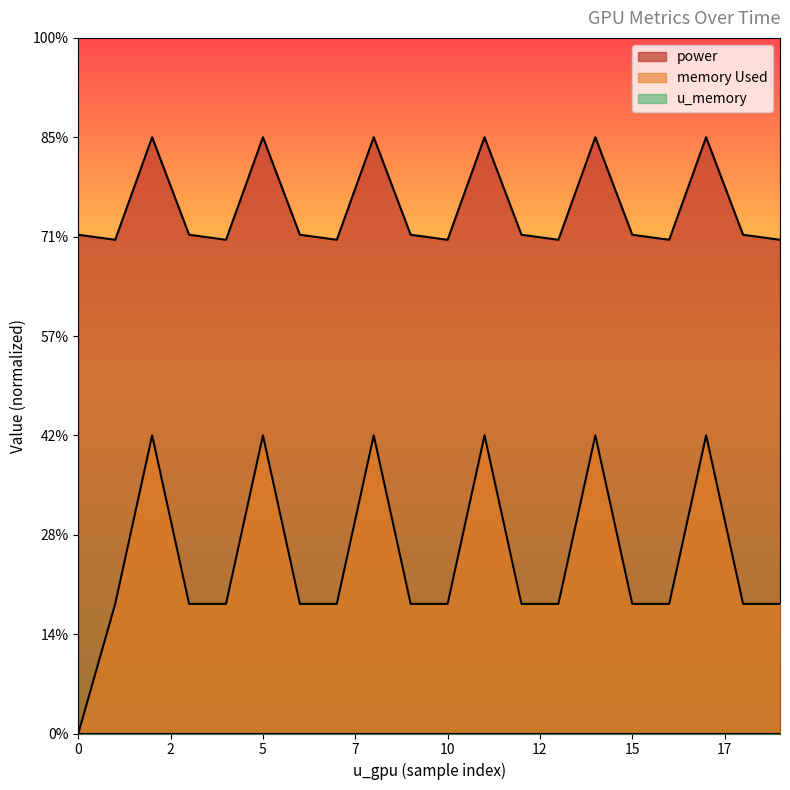

Does the chart display data point markers on the line(s)?

No